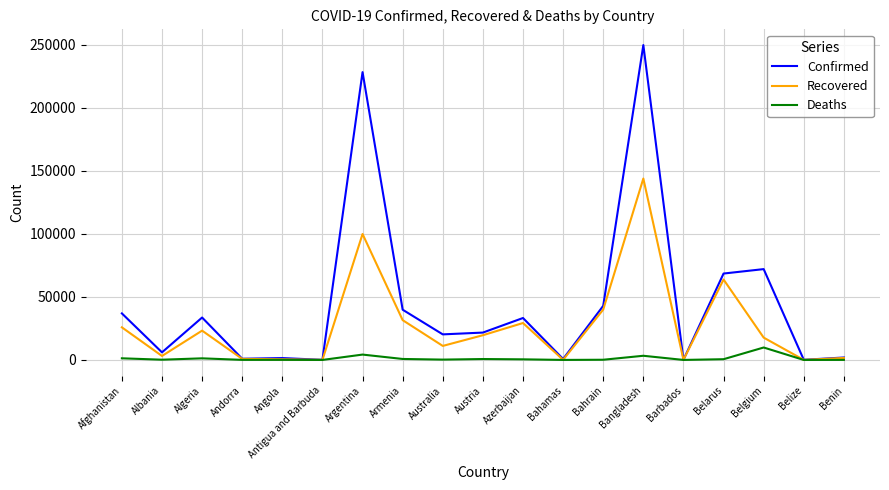

Which series has the largest range (max minus min)?

Confirmed